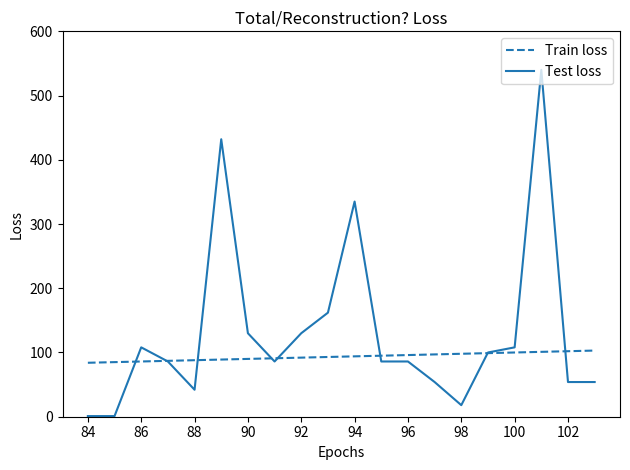

What is the greatest value displayed?

540